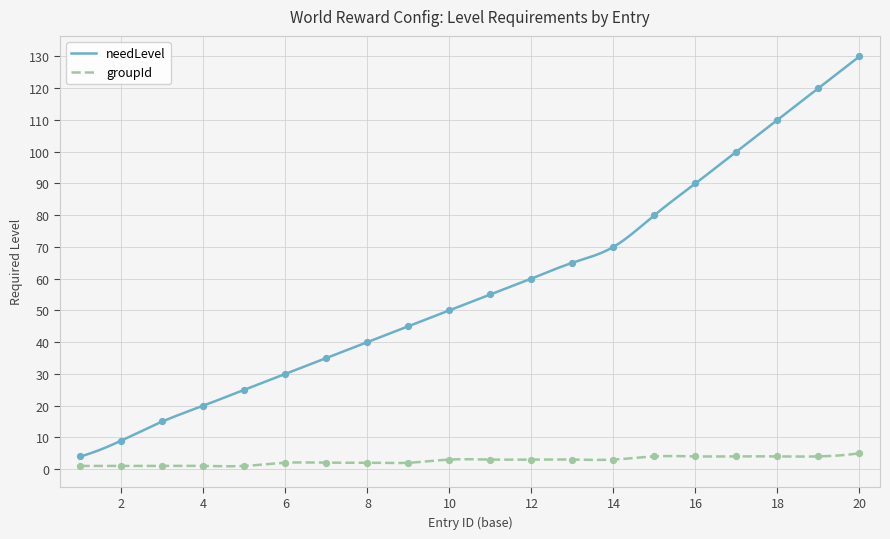

Which series contains the lowest Y value?

groupId